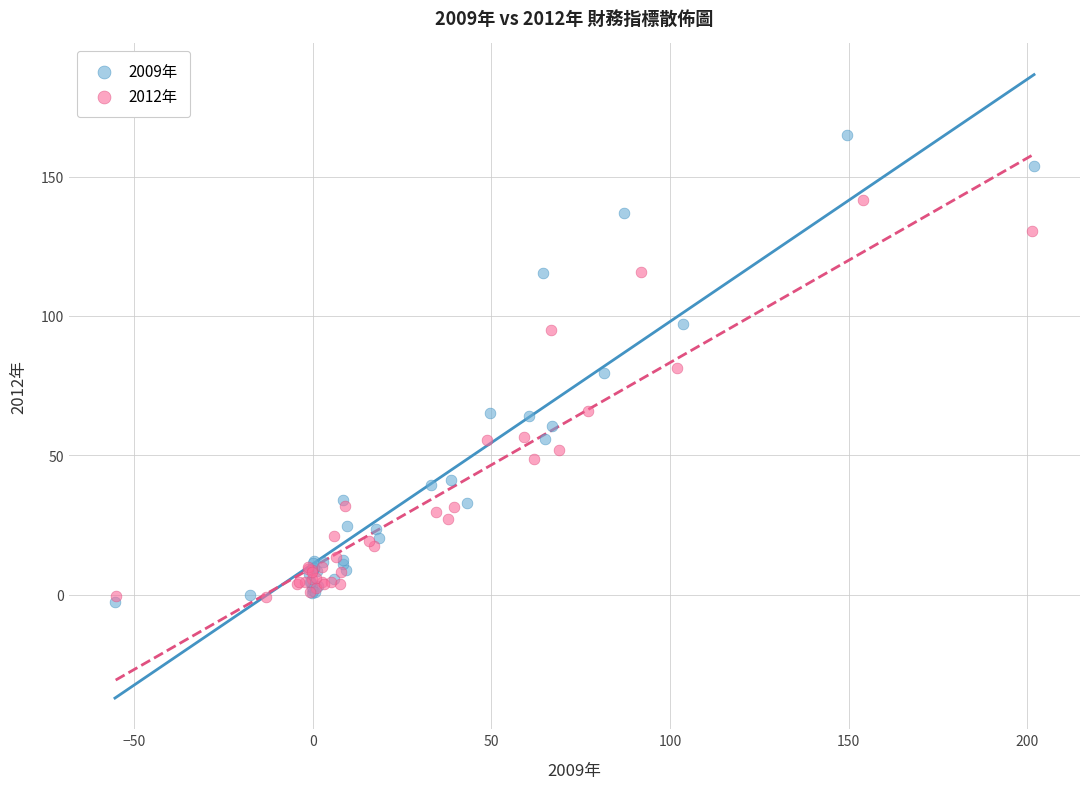

Which series contains the highest Y value?

2009年